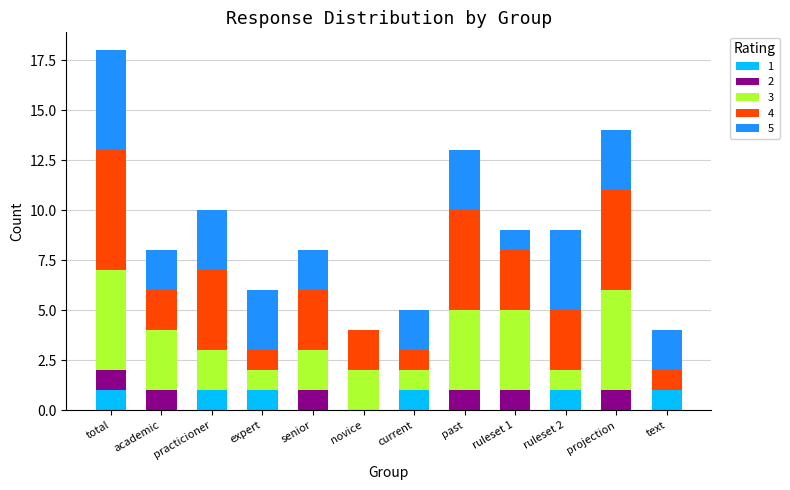

At which category is the sum across all series the highest?

total